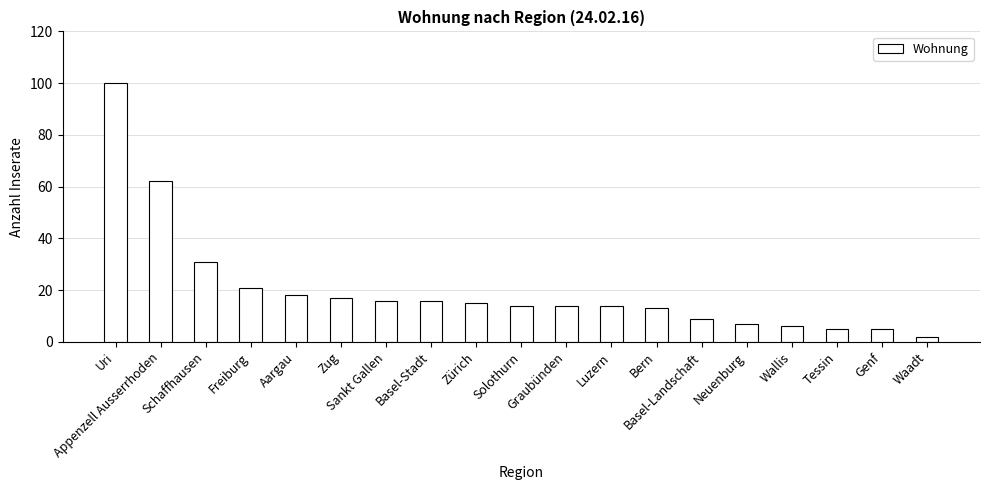

Count the number of data series in this chart.

1